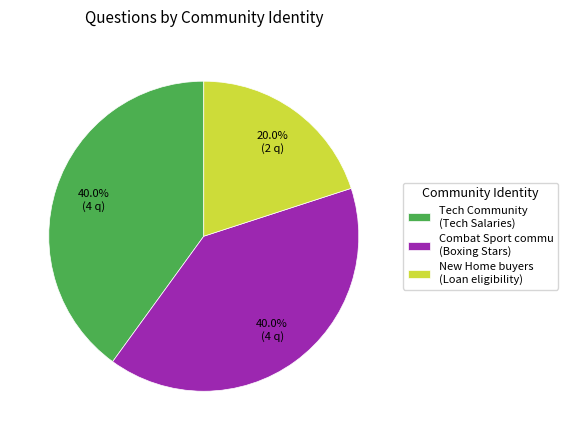

To the nearest percent, what percentage of the pie is Combat Sport commu (Boxing Stars)?

40%